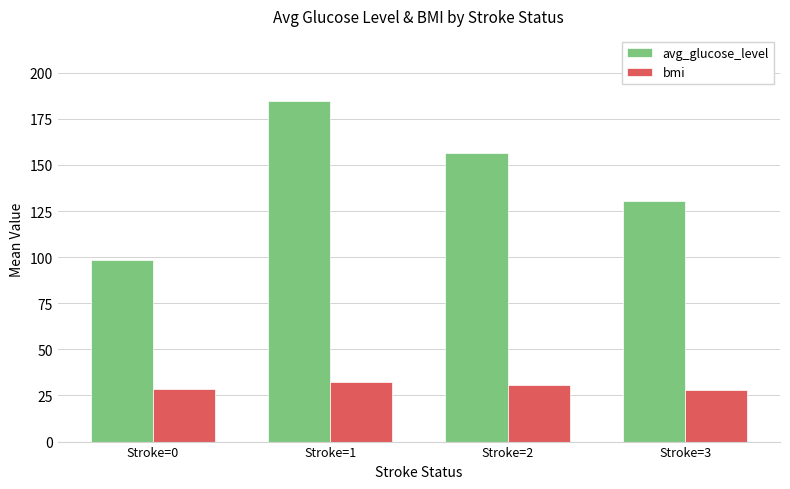

Is the value of avg_glucose_level at Stroke=0 greater than the value of bmi at Stroke=3?

Yes